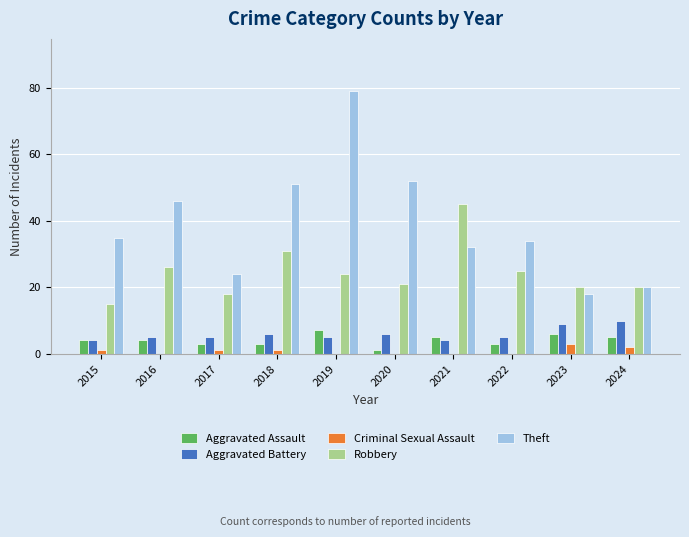

Which category has the highest value across all series?

2019